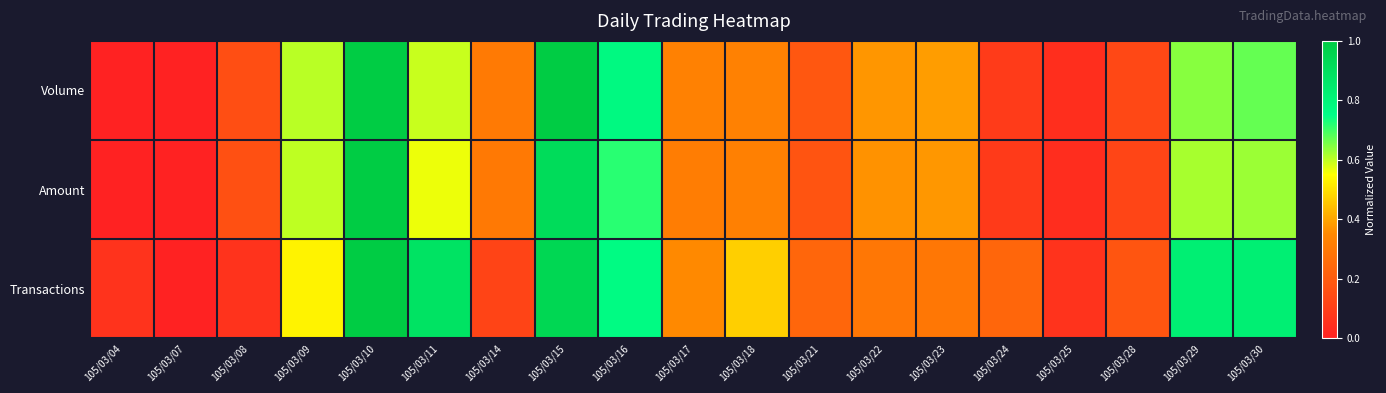

At which category does the chart reach its minimum across all series?

105/03/04